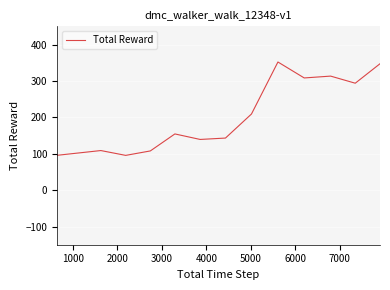

What is the greatest value displayed?

352.0